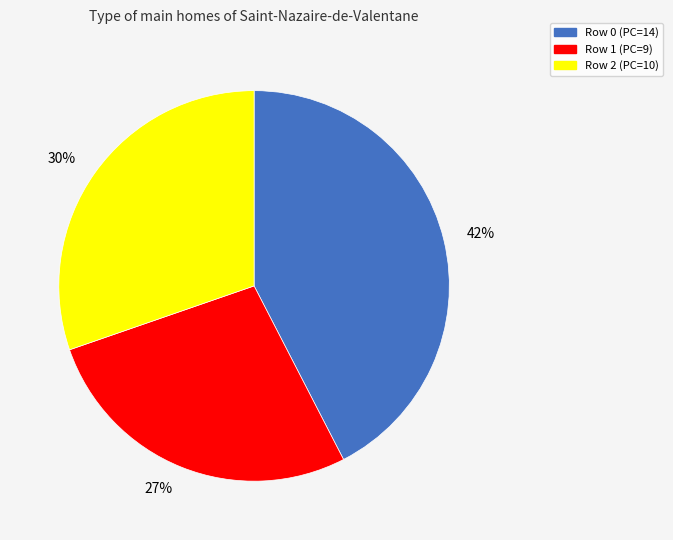

How many segments does this pie chart have?

3